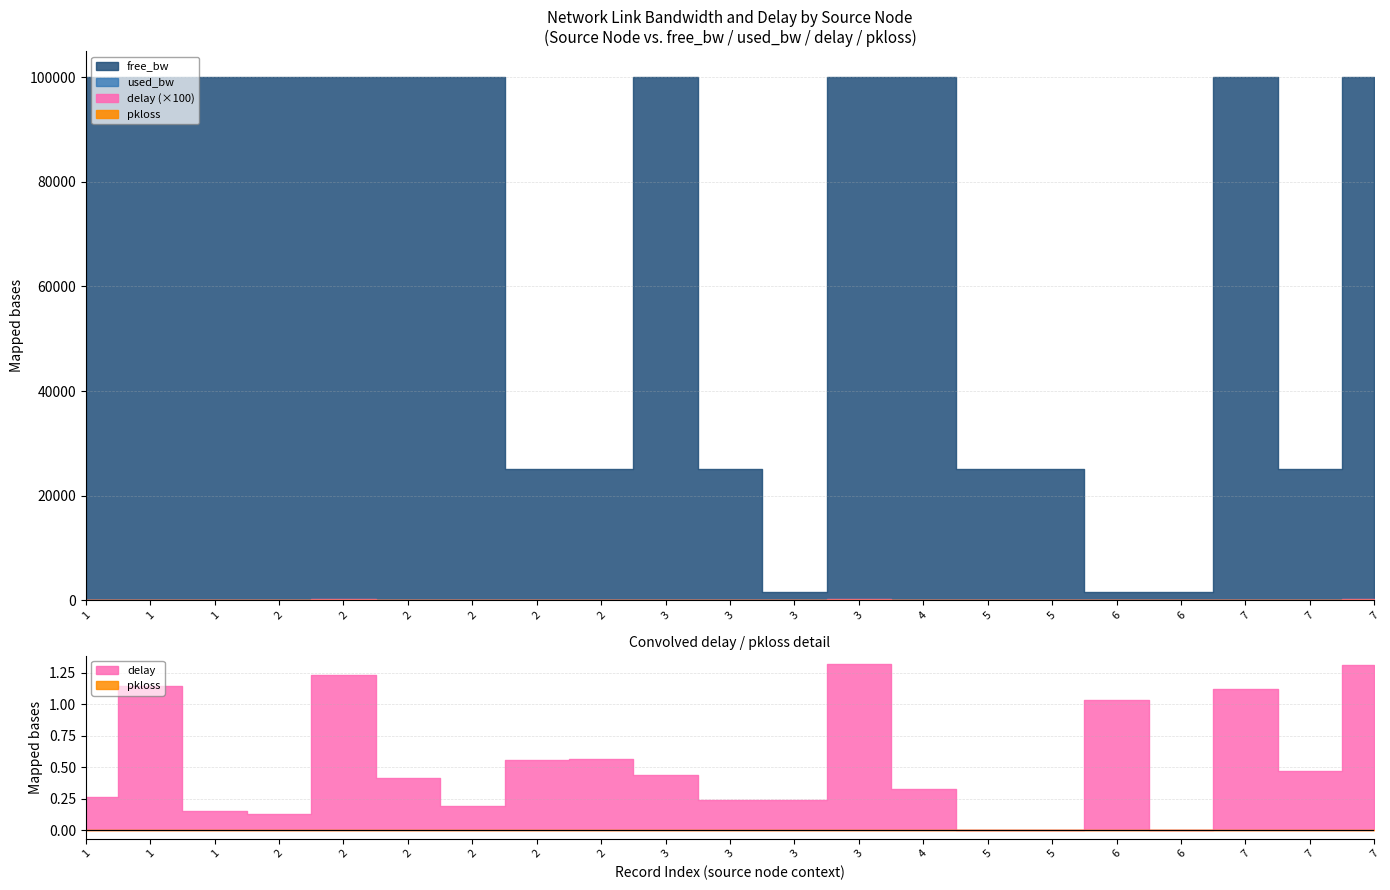

At which category is the sum across all series the highest?

1